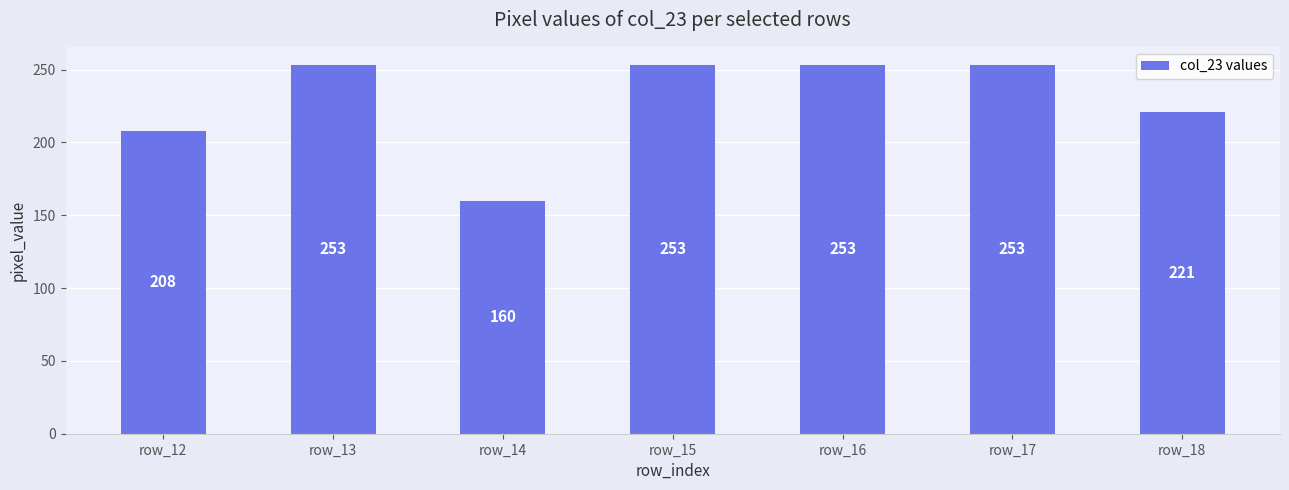

Which category has the lowest value across all series?

row_14